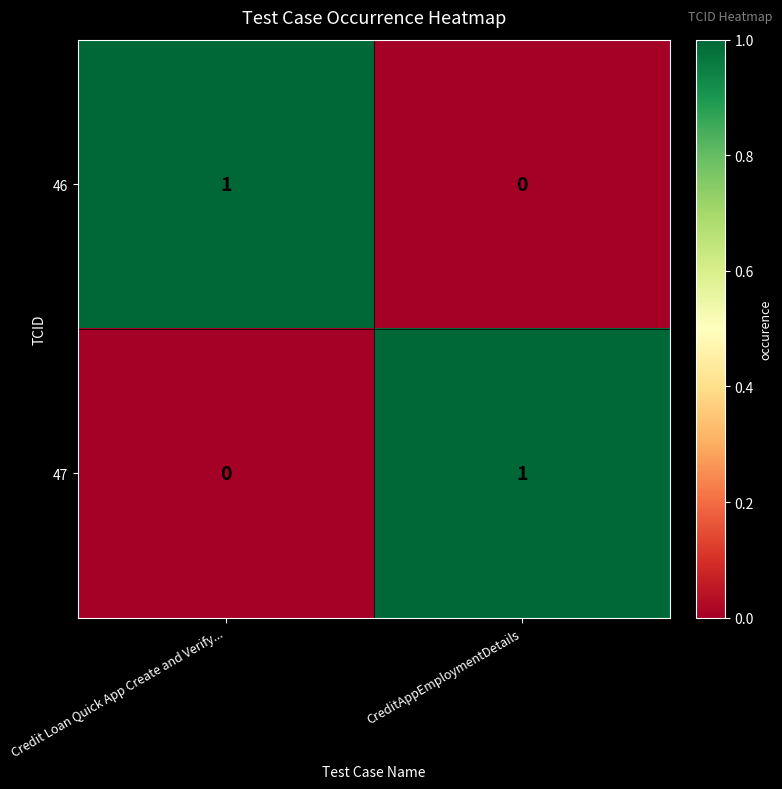

Reading left to right, what are all the values shown in this chart?

46: Credit Loan Quick App Create and Verify...=1	CreditAppEmploymentDetails=0
47: Credit Loan Quick App Create and Verify...=0	CreditAppEmploymentDetails=1